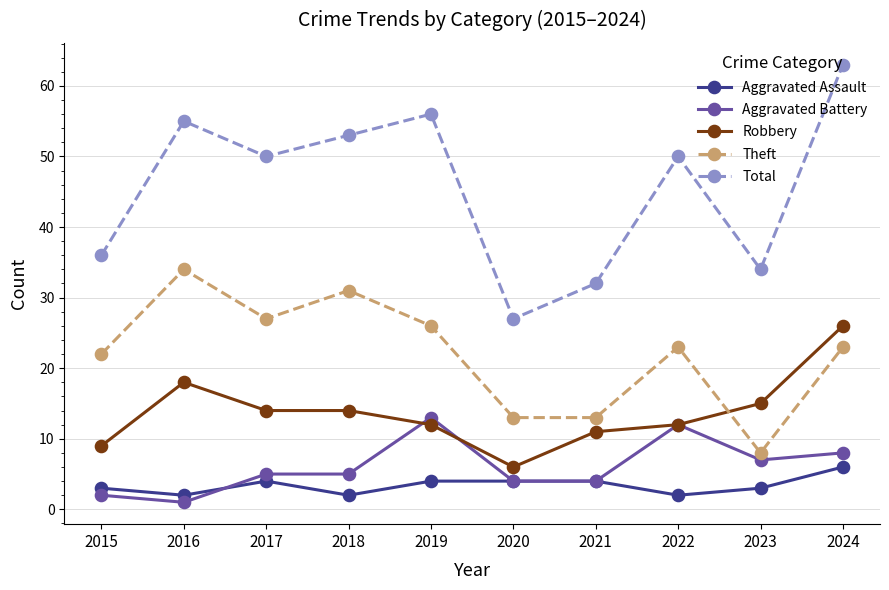

Count the number of data series in this chart.

5